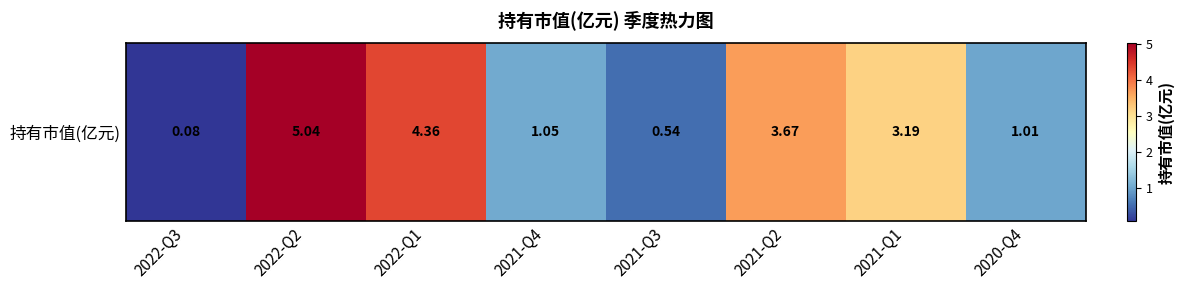

The value at 2021-Q2 is 3.7. True or false?

True